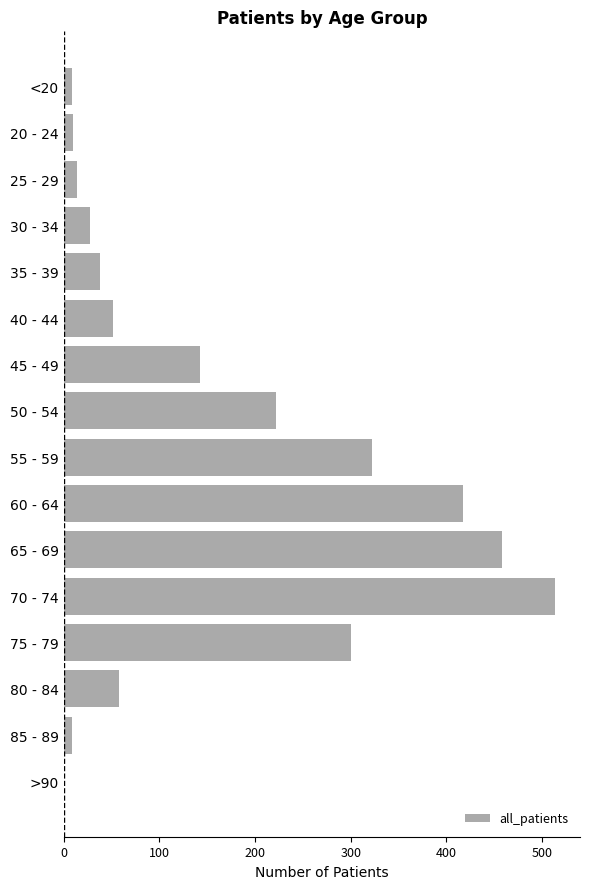

How many series are shown in this chart?

1